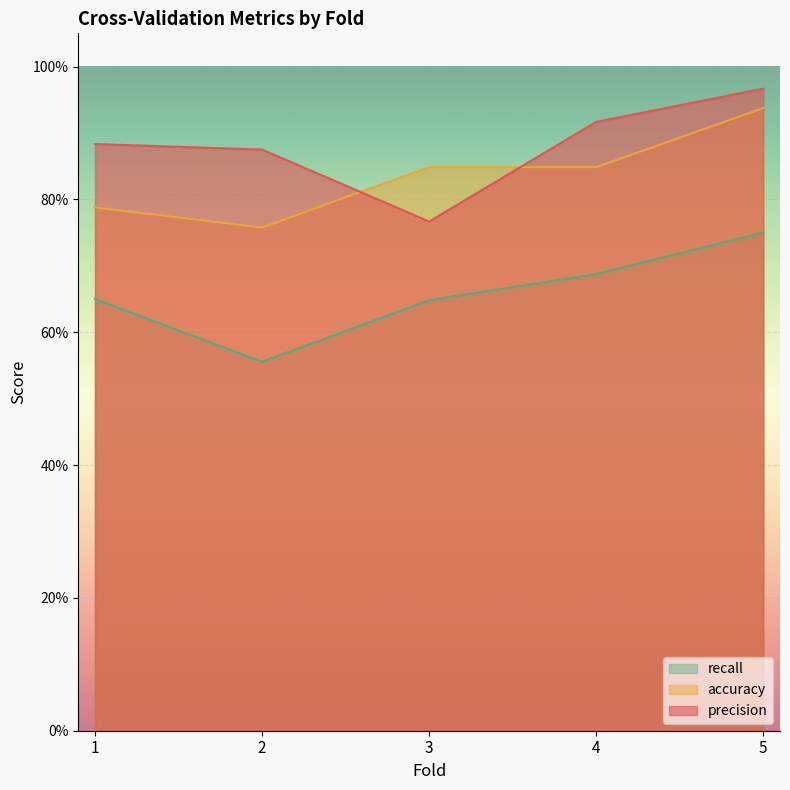

Reading right to left, list all the values displayed in this chart.

precision: 1.0	0.9	0.8	0.9	0.9
accuracy: 0.9	0.8	0.8	0.8	0.8
recall: 0.8	0.7	0.6	0.6	0.7